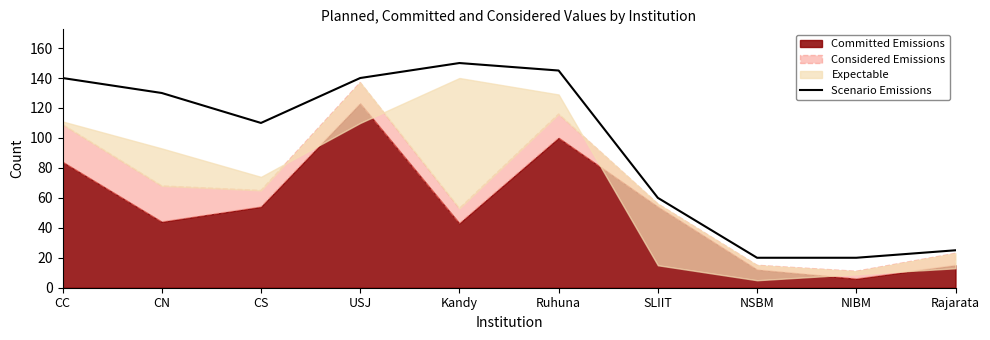

At which label does the data first exceed 130?

CC